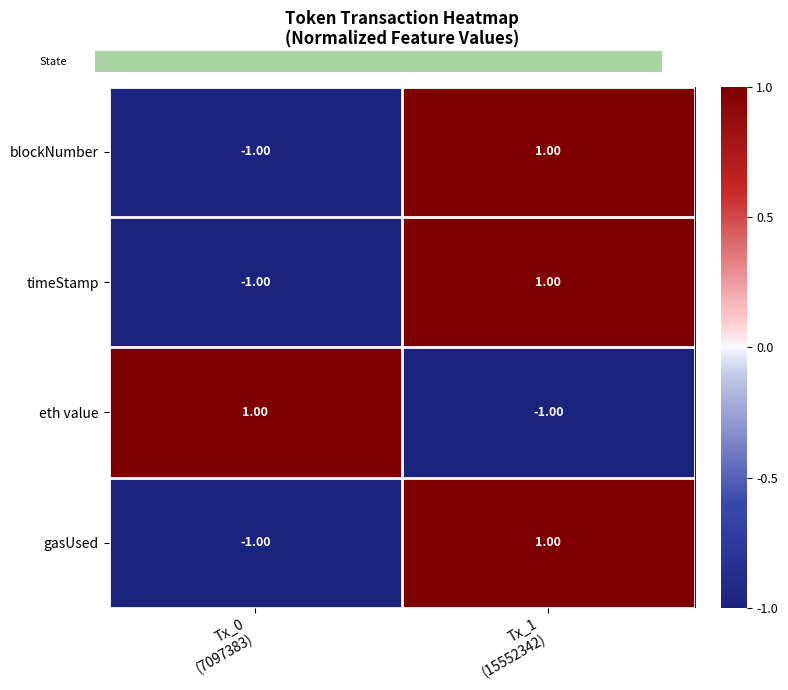

Which category has the highest value across all series?

Tx_1
(15552342)